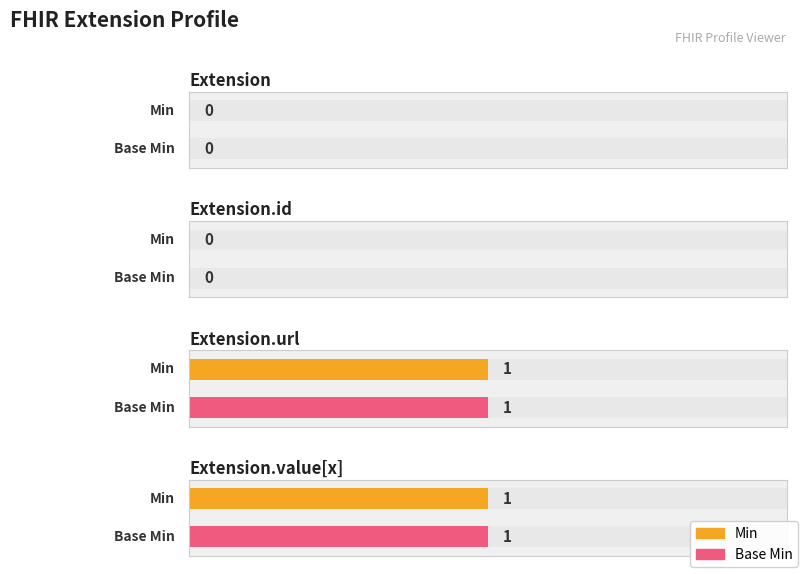

Which series has the largest range (max minus min)?

Min